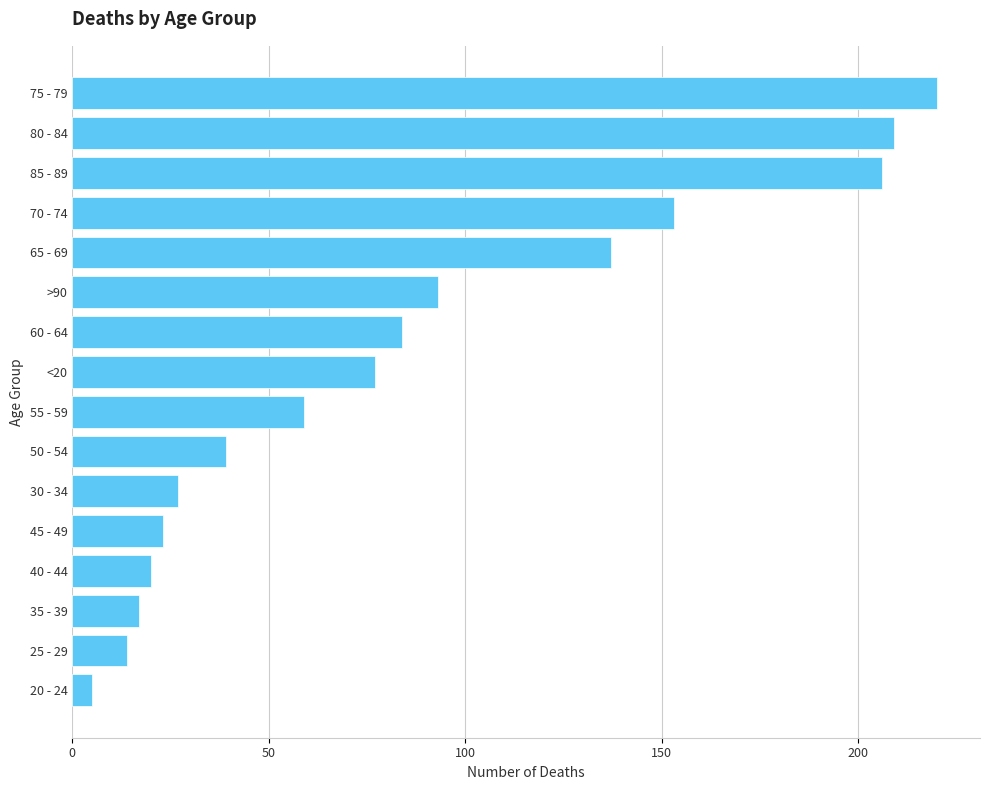

List the labels in order of value, largest first.

75 - 79, 80 - 84, 85 - 89, 70 - 74, 65 - 69, >90, 60 - 64, <20, 55 - 59, 50 - 54, 30 - 34, 45 - 49, 40 - 44, 35 - 39, 25 - 29, 20 - 24